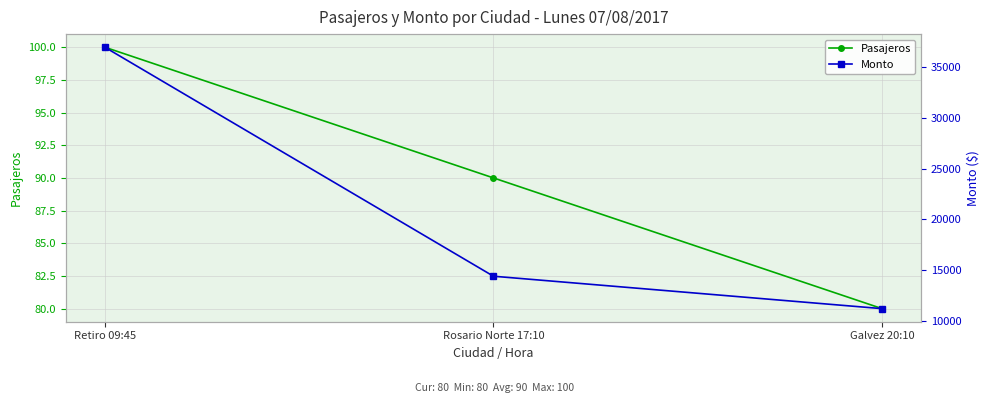

At which category is the sum across all series the highest?

Retiro 09:45